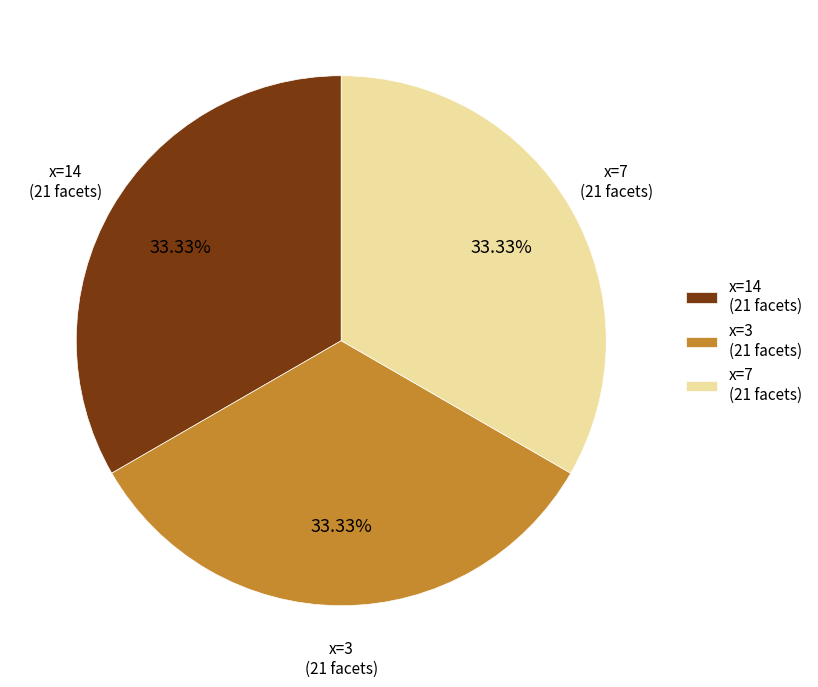

Does x=7 (21 facets) account for over 50% of the chart?

No